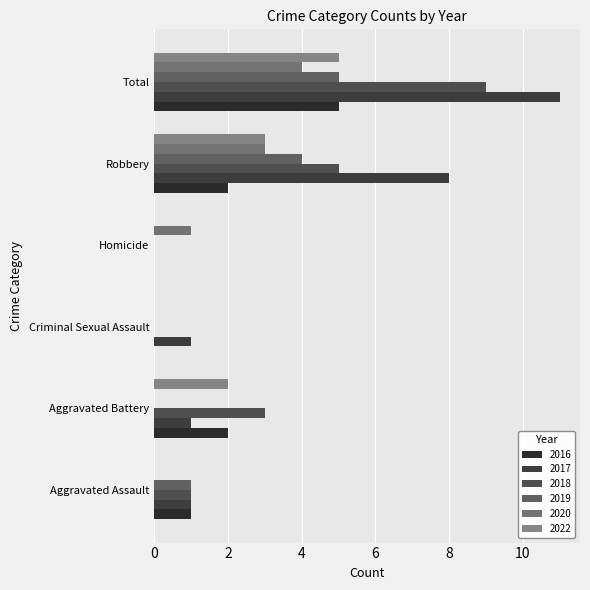

How many 2022 values are between 0 and 3?

5